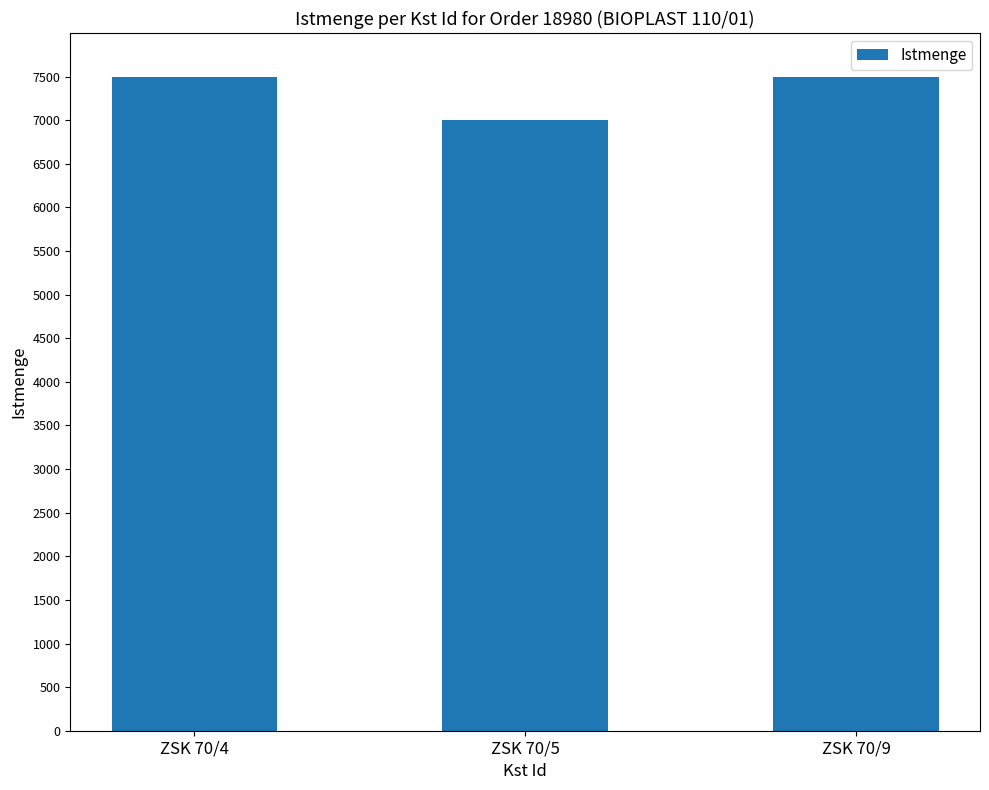

Reading left to right, list all the values displayed in this chart.

7500	7000	7500